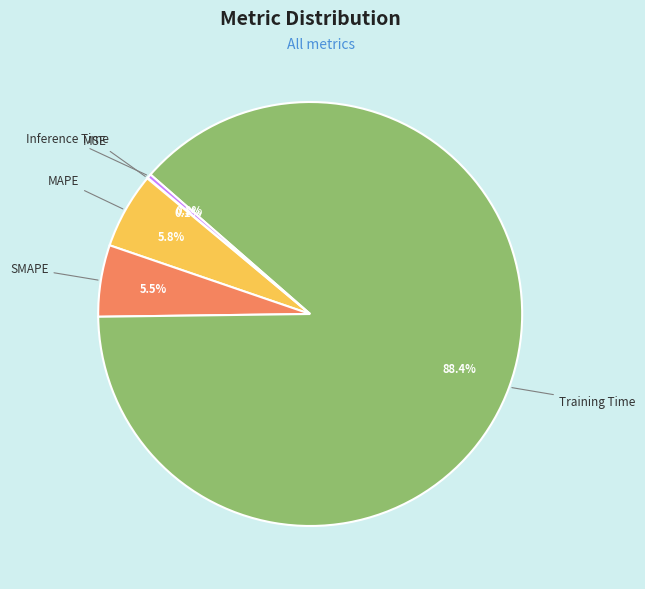

Combined, do MAPE and SMAPE account for over 50%?

No